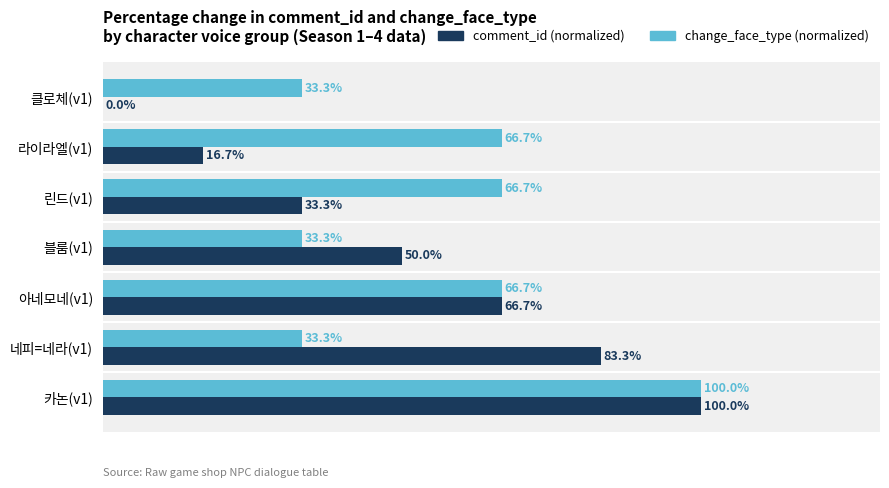

Between 블룸(v1) and 네피=네라(v1), which series saw the biggest shift?

comment_id (normalized)